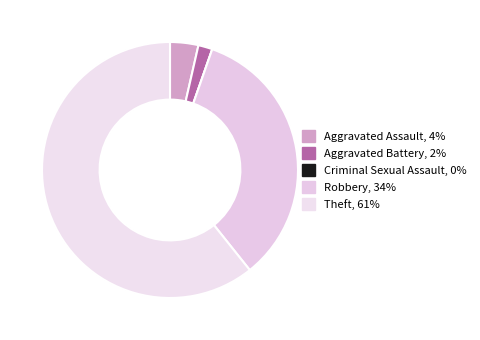

How many slices are in this pie chart?

5